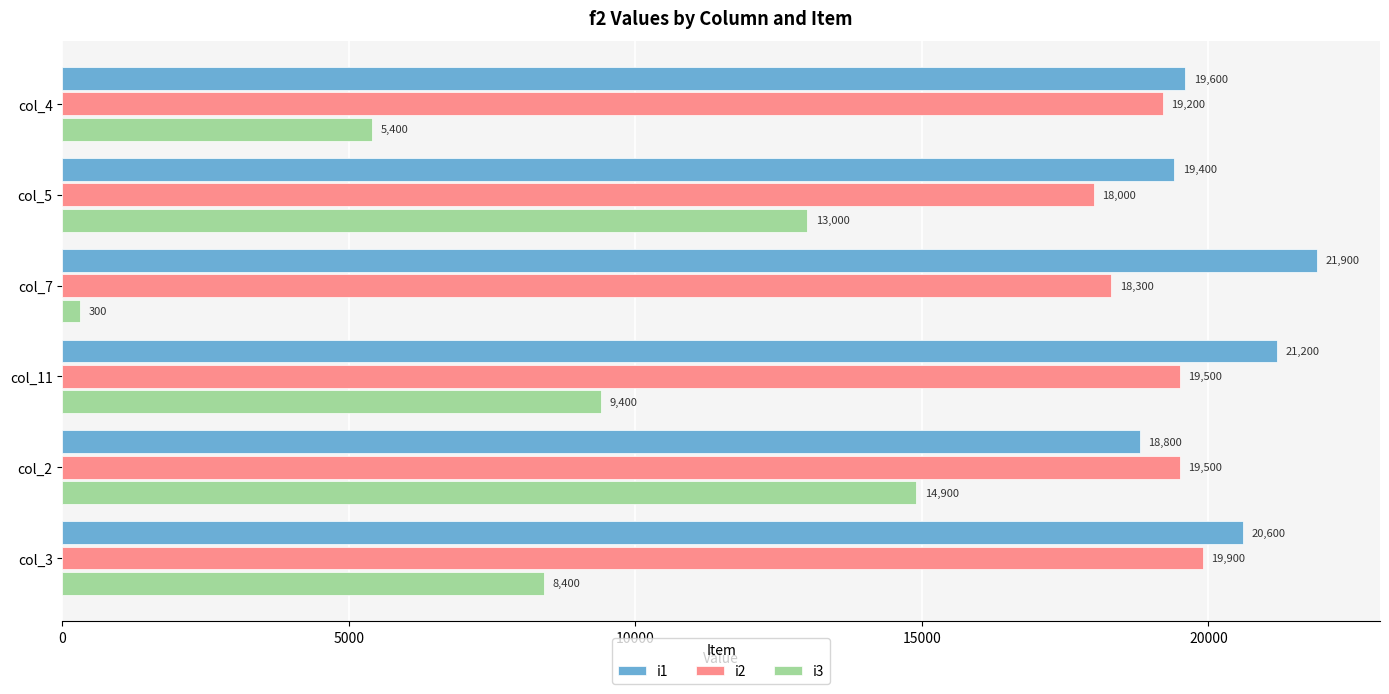

Count the i2 values in the range 18300 to 19500.

4